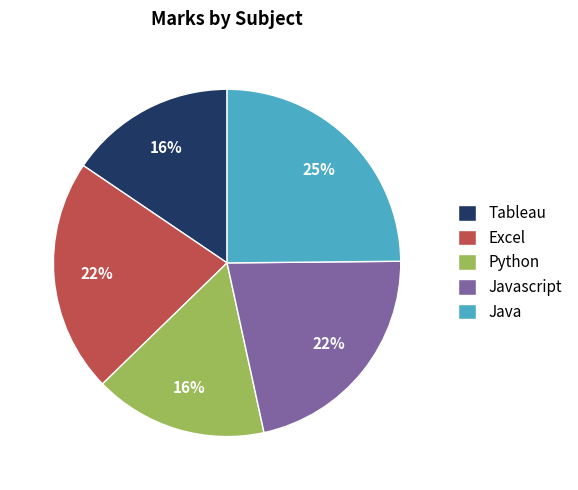

Is there a majority slice in this chart?

No